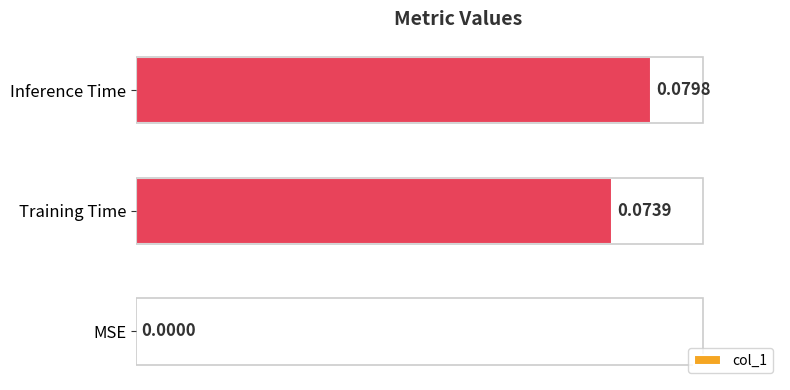

What is the sum of the values at Training Time and Inference Time?

0.2